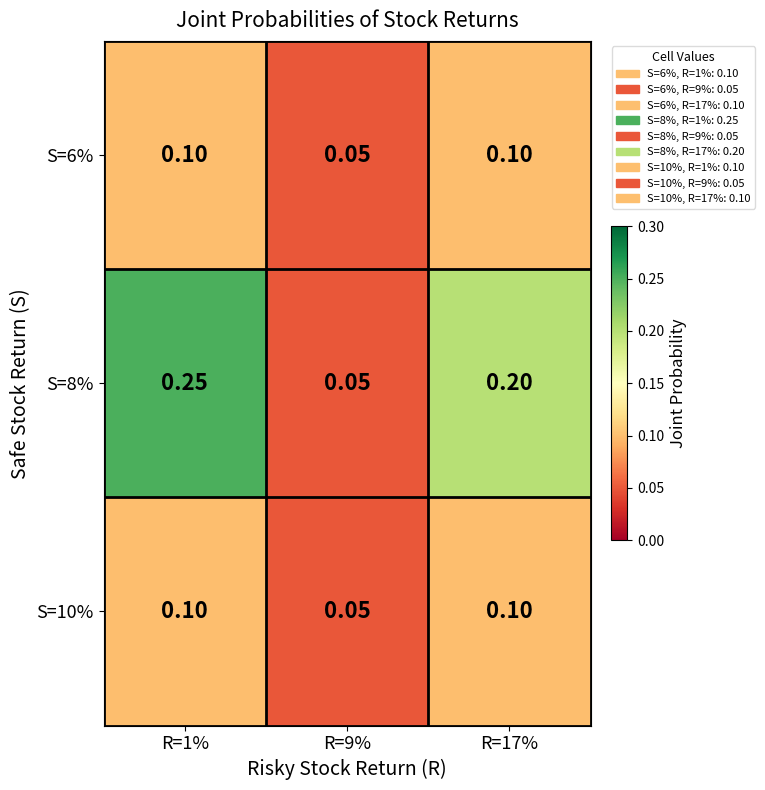

Is the value of S=6% at R=17% greater than the value of S=8% at R=17%?

No